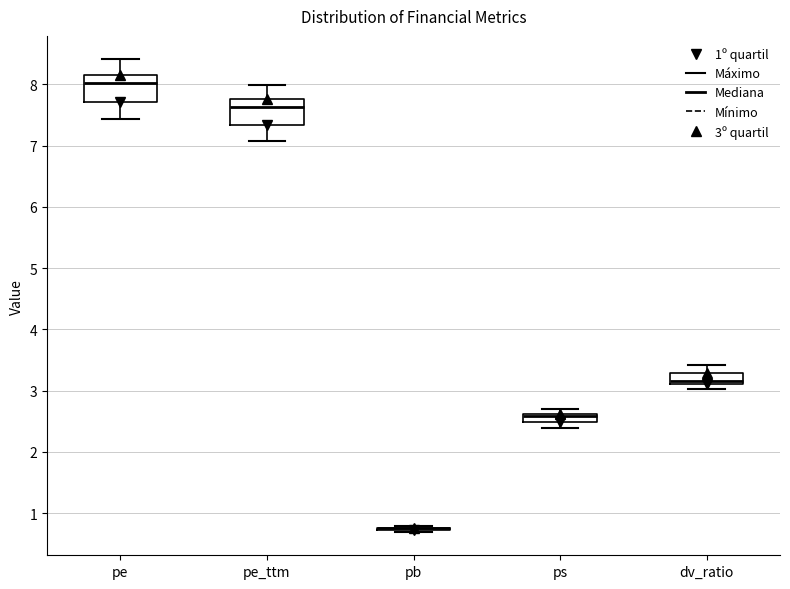

Where is the upper edge of the box for ps on the y-axis? The values are not printed on the chart, so give them approximately, as read against the axis.

2.6